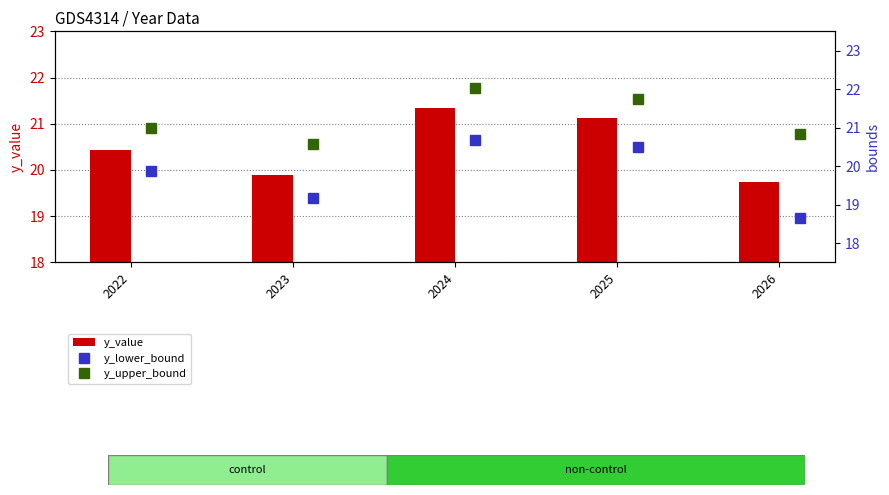

At which label does y_value first exceed 20?

2022